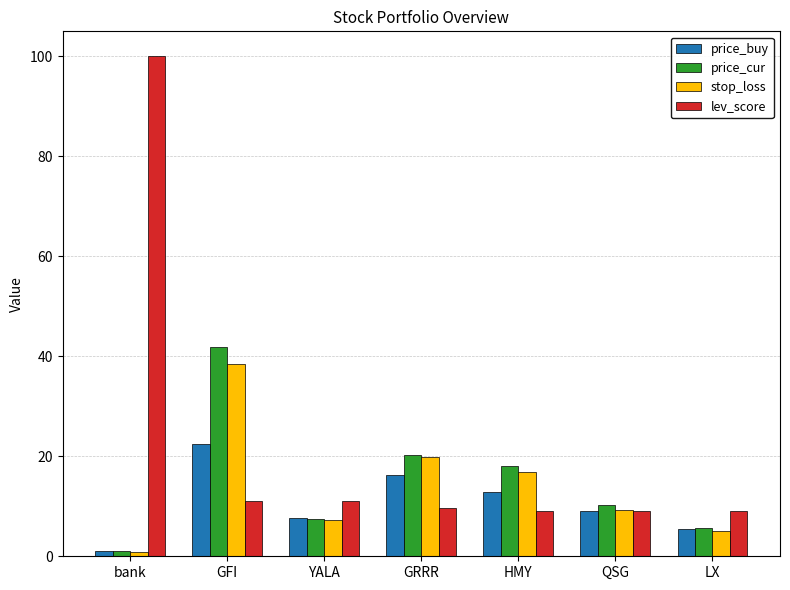

Rank the categories by stop_loss value from lowest to highest.

bank, LX, YALA, QSG, HMY, GRRR, GFI